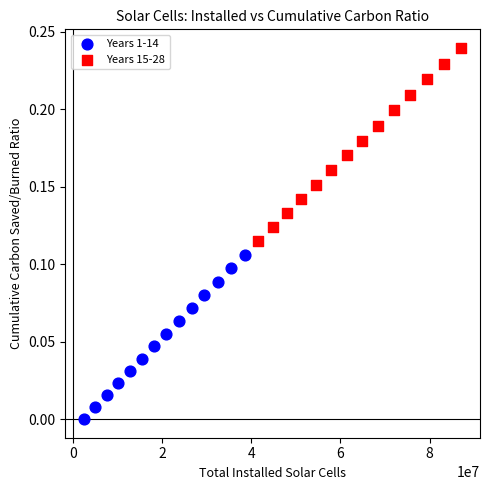

Which series reaches the minimum Y coordinate?

Years 1-14